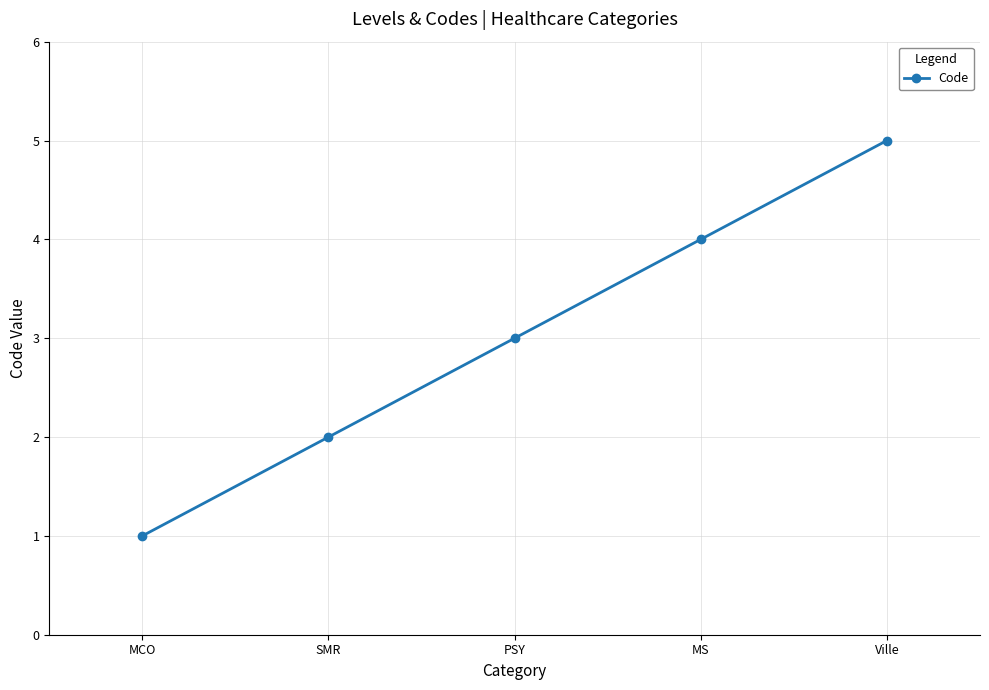

Count the number of categories in the chart.

5